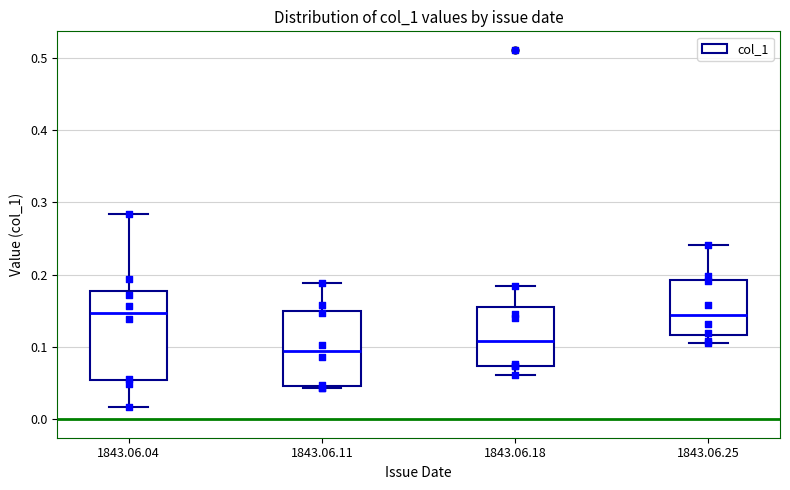

Reading left to right, transcribe this box plot: for each box, give where its median line is, the range the box spans, and where its two whiskers end, as read against the y-axis. The values are not printed on the chart, so give them approximately, as read against the axis.

1843.06.04: median 0.15, box 0.05 to 0.18, whiskers 0.02 to 0.28
1843.06.11: median 0.09, box 0.05 to 0.15, whiskers 0.04 to 0.19
1843.06.18: median 0.11, box 0.07 to 0.15, whiskers 0.06 to 0.18
1843.06.25: median 0.14, box 0.12 to 0.19, whiskers 0.11 to 0.24